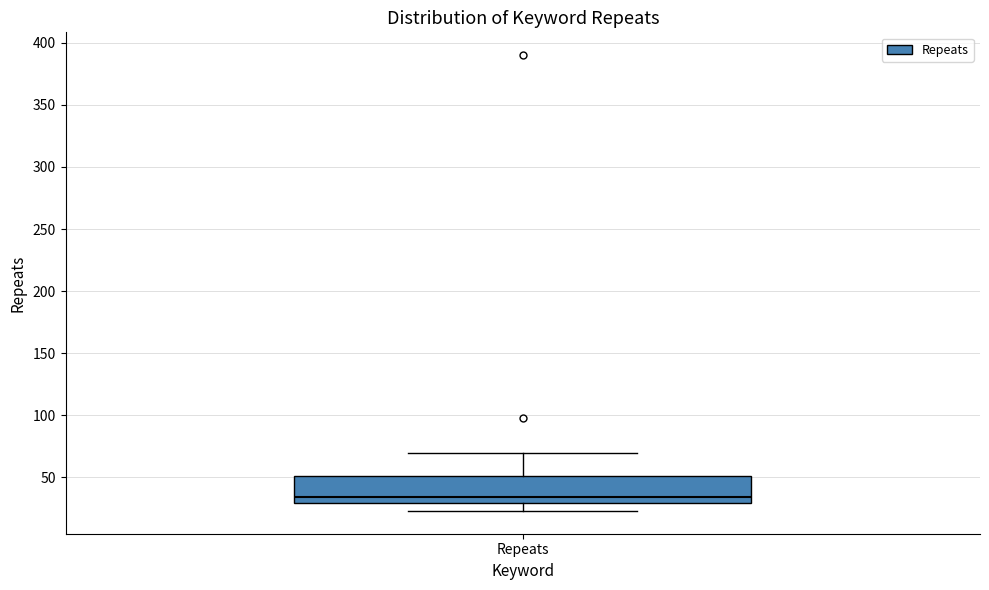

Read this box plot against the y-axis: the position of the median line, the range covered by the box, and the ends of both whiskers. The values are not printed on the chart, so give them approximately, as read against the axis.

median 35, box 30 to 50, whiskers 25 to 70